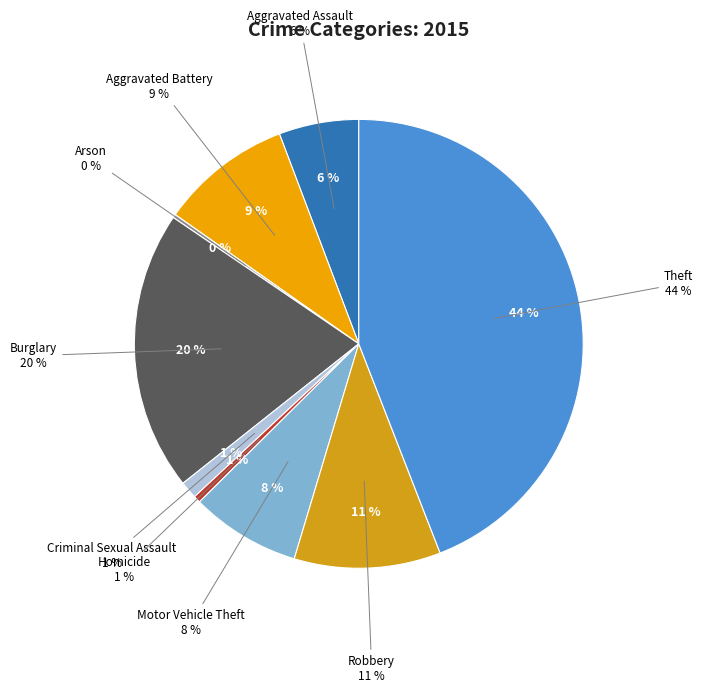

To the nearest percent, what is the difference between the Aggravated Assault and Homicide slice percentages?

5%